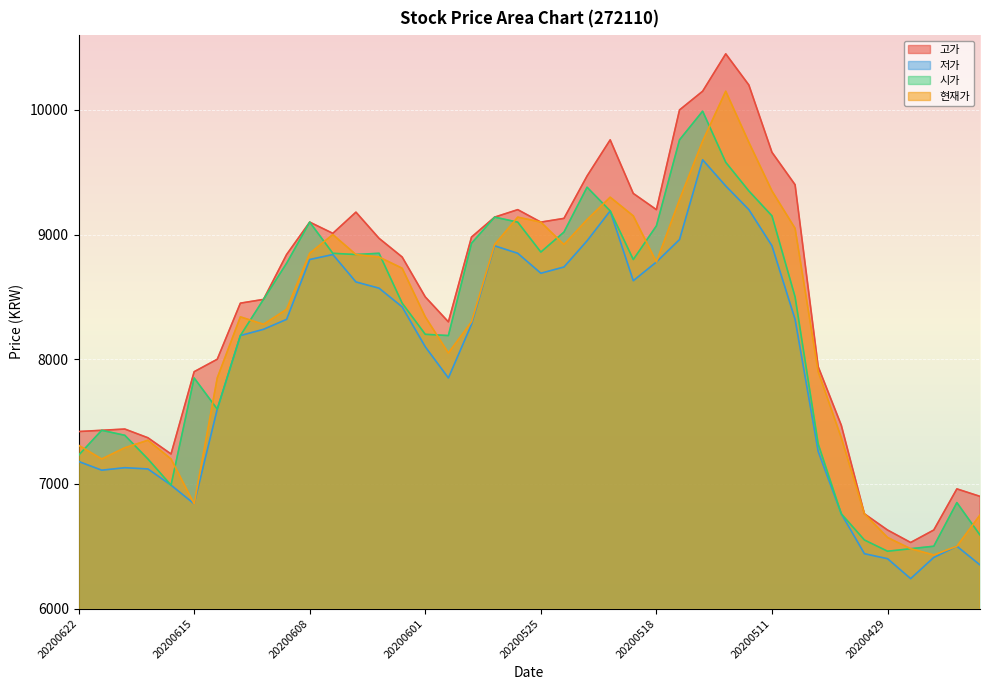

The 저가 series shows 8780 at 20200518. True or false?

True